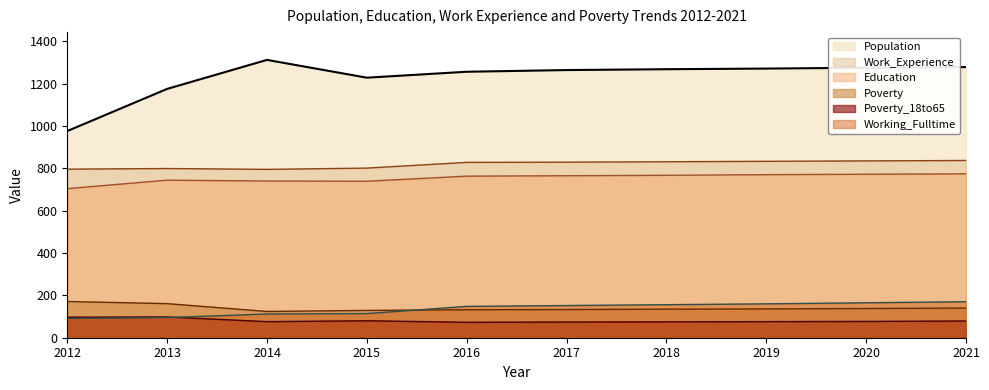

What is the value of the Work_Experience point at the 5th from the left?

828